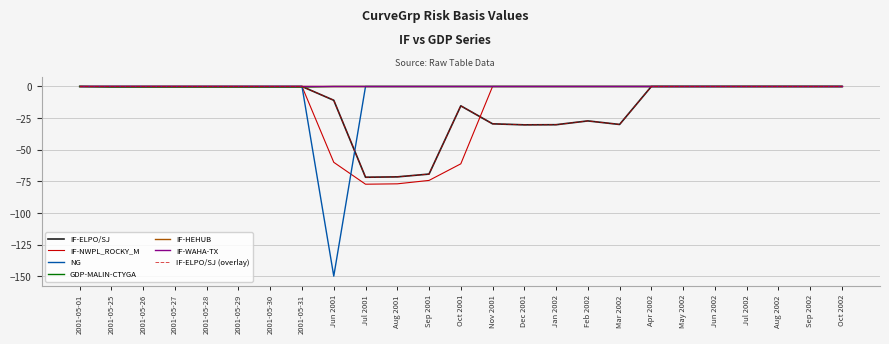

Which category has the lowest value in the IF-ELPO/SJ series?

Jul 2001